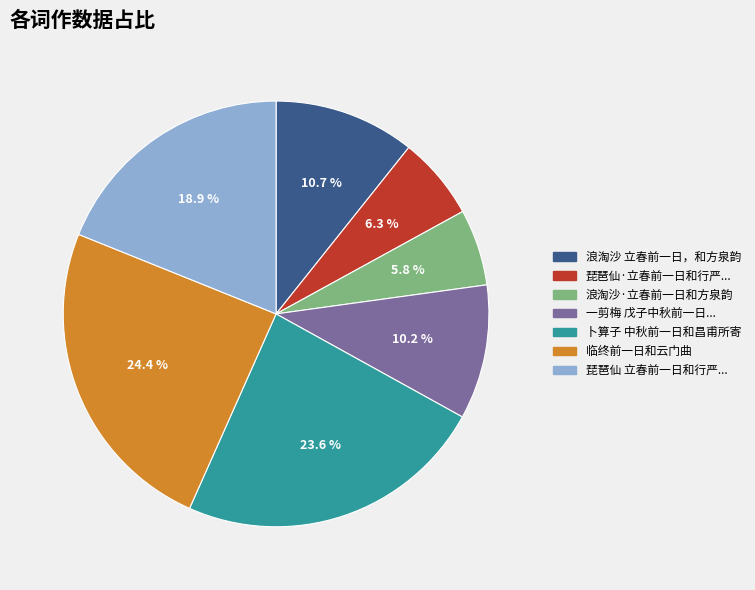

Is there a majority slice in this chart?

No